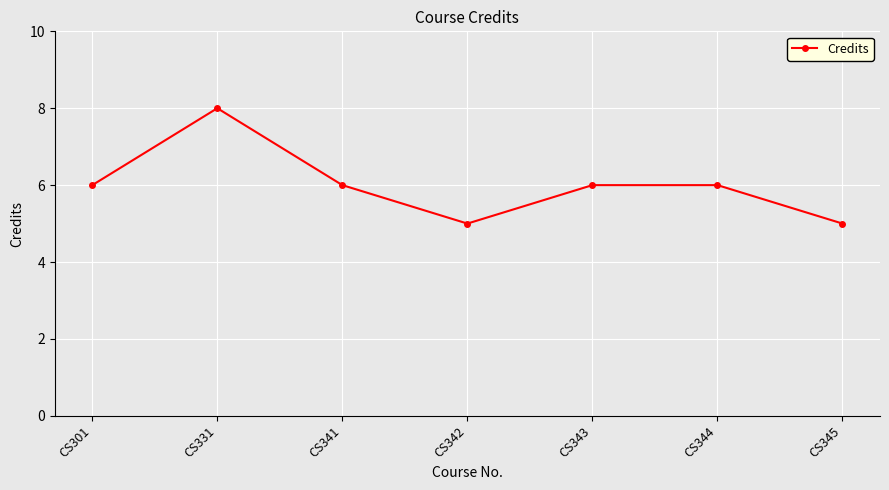

What is the smallest value displayed?

5